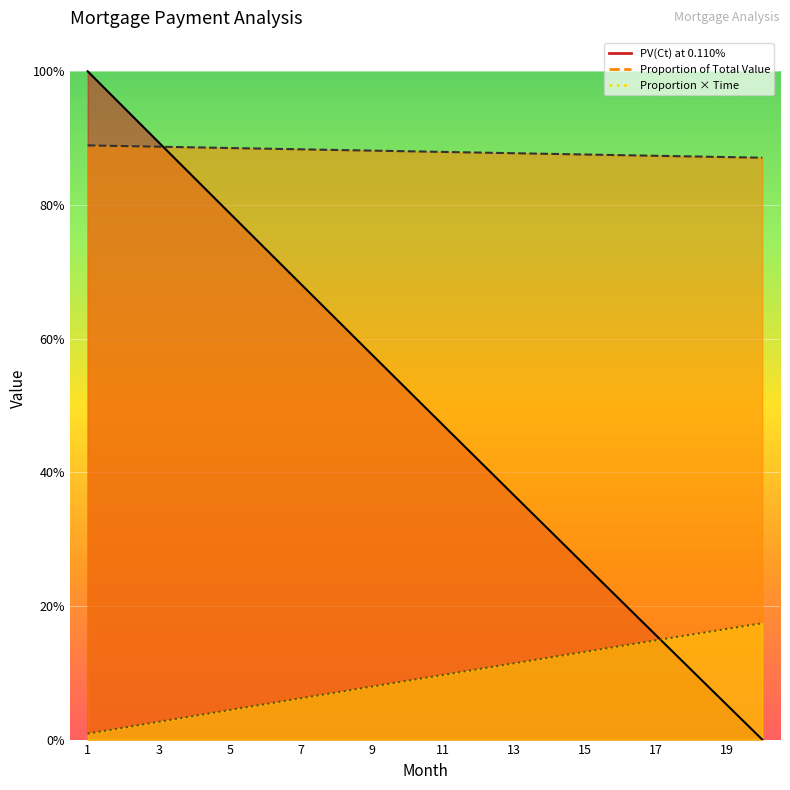

True or false: Proportion of Total Value has more than 1 interior local peaks.

False